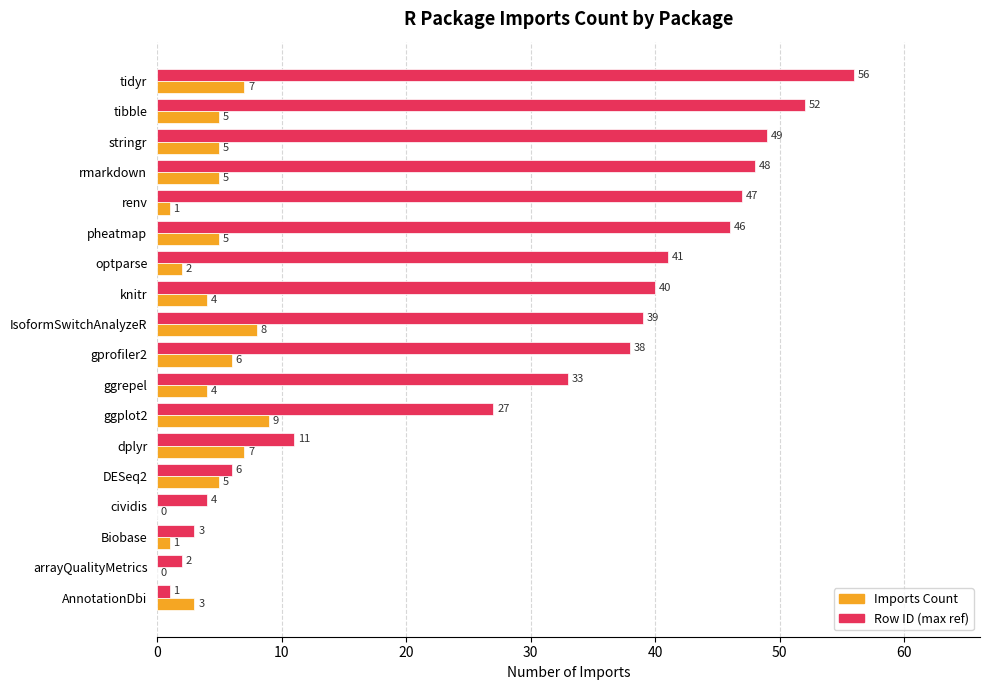

Which category has the highest value in the Row ID (max ref) series?

tidyr